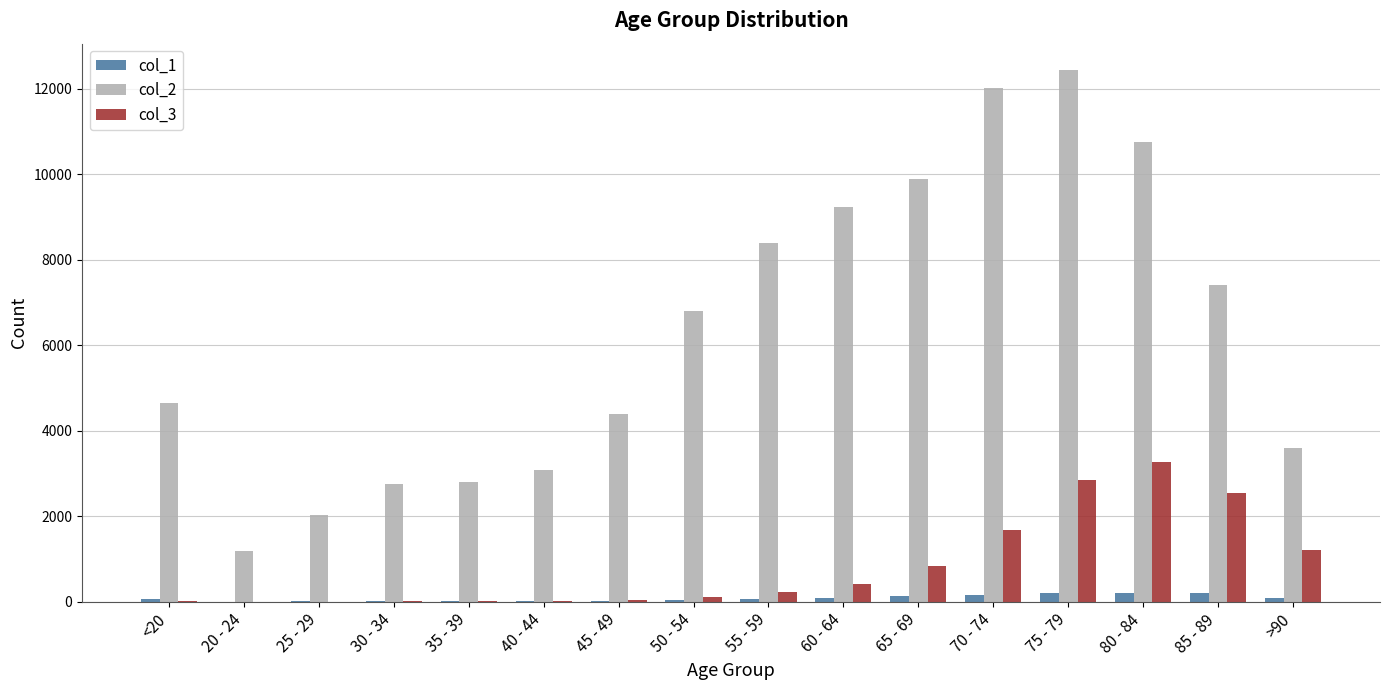

Does the chart contain stacked bars?

No